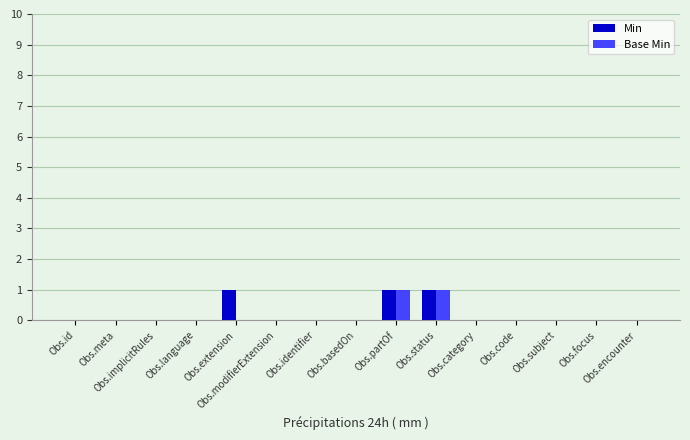

Reading right to left, transcribe all the data shown in this chart.

Min: 0	0	0	0	0	1	1	0	0	0	1	0	0	0	0
Base Min: 0	0	0	0	0	1	1	0	0	0	0	0	0	0	0